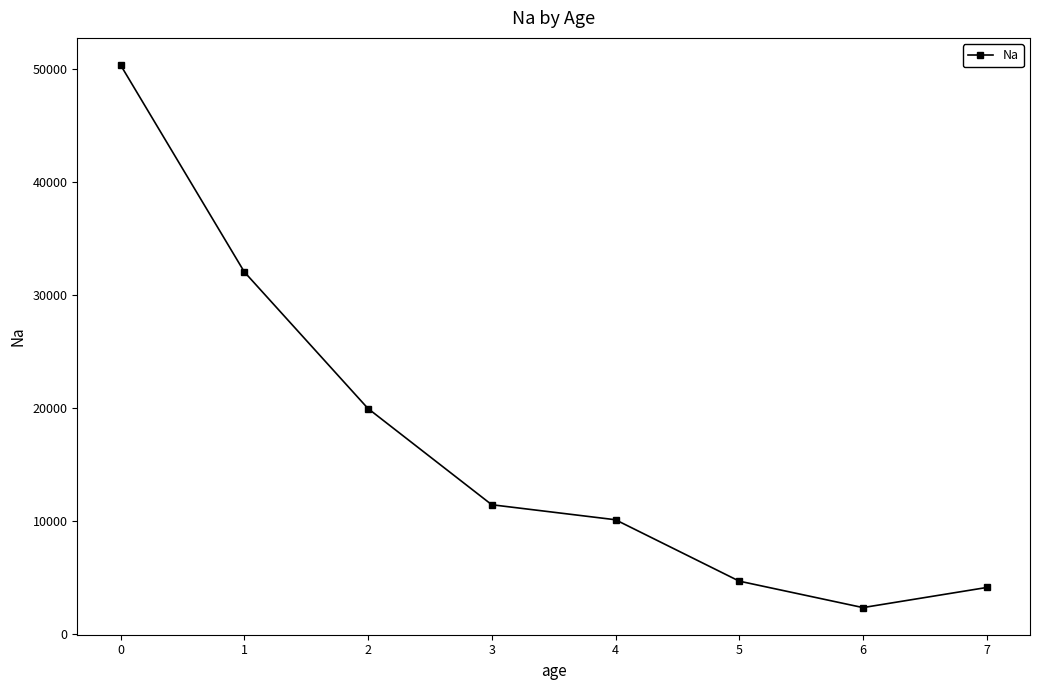

The value at 2 is 10673.1. True or false?

False